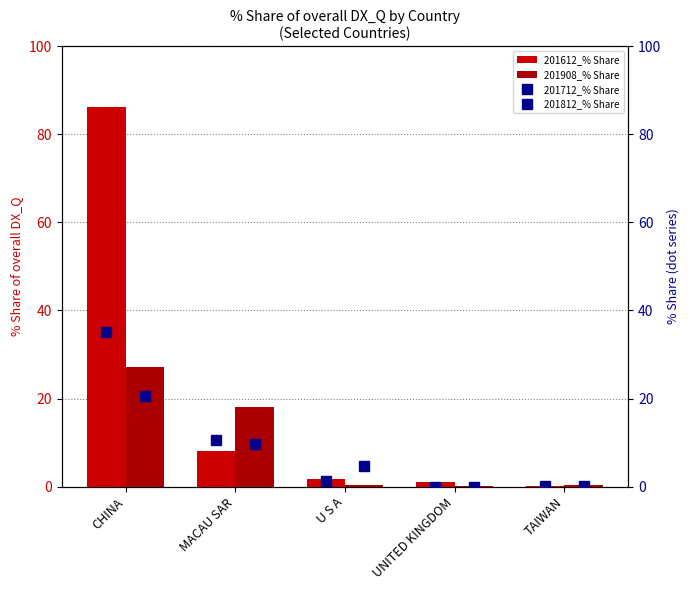

Rank the categories by 201908_% Share value from highest to lowest.

CHINA, MACAU SAR, TAIWAN, U S A, UNITED KINGDOM